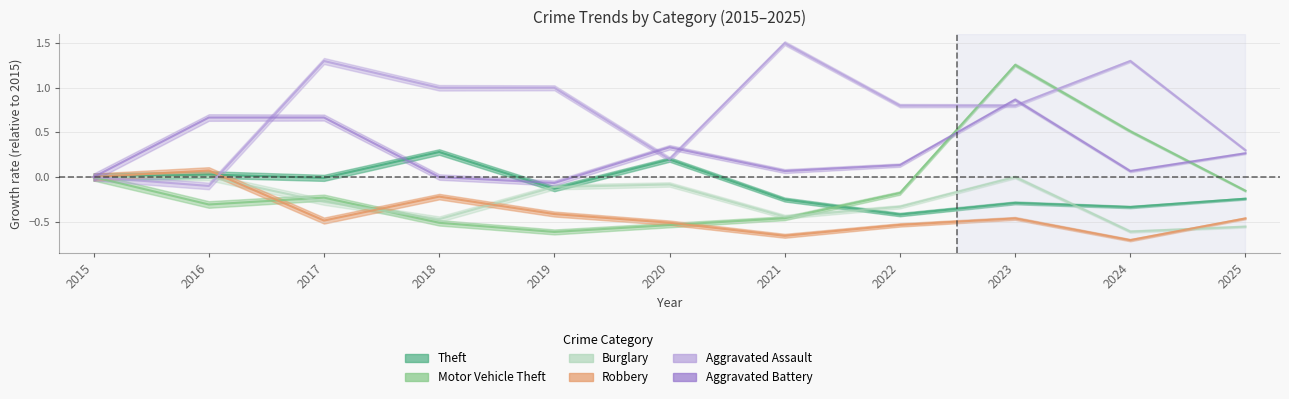

What is the approximate value of Motor Vehicle Theft at 2019?

-0.6